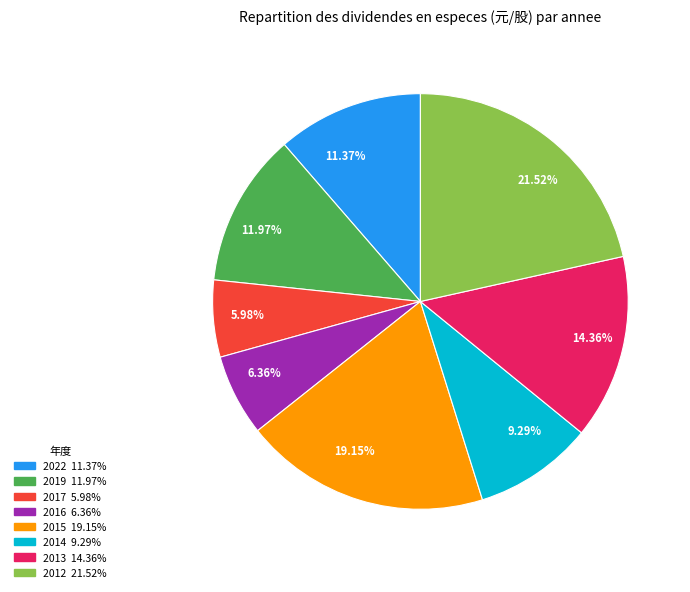

Is there any slice that represents more than half of the pie?

No